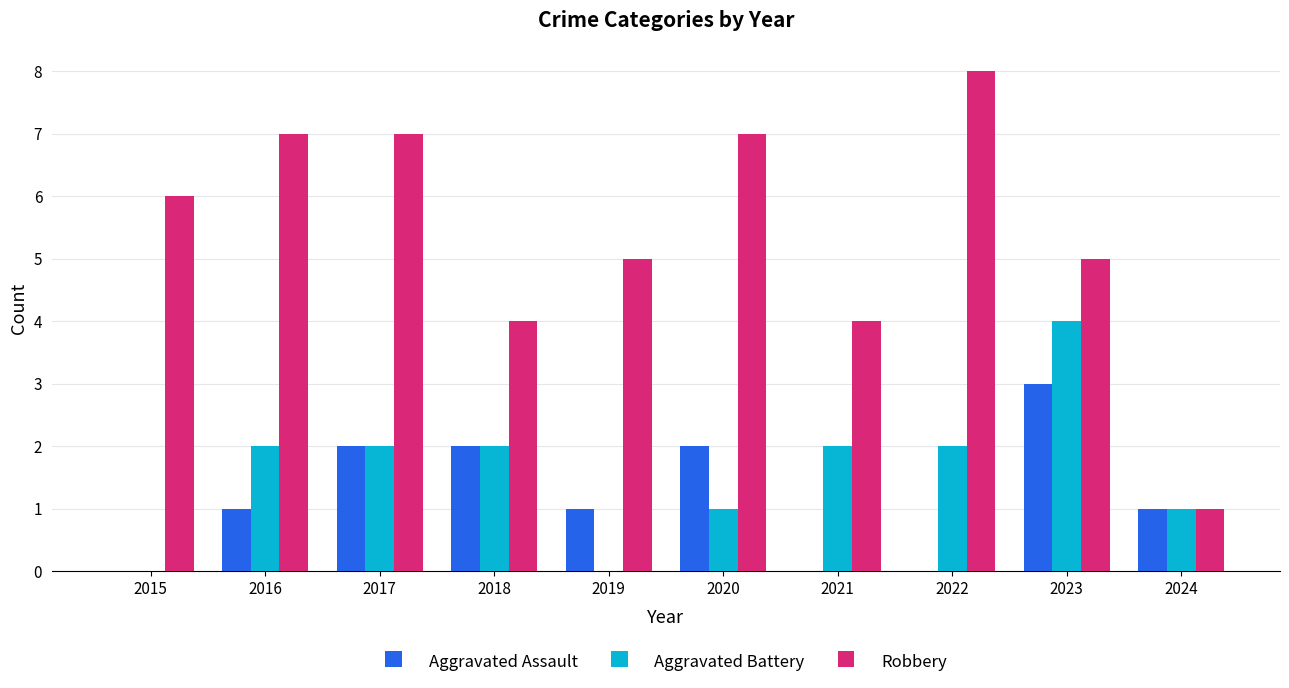

What is the sum of all Robbery values?

54